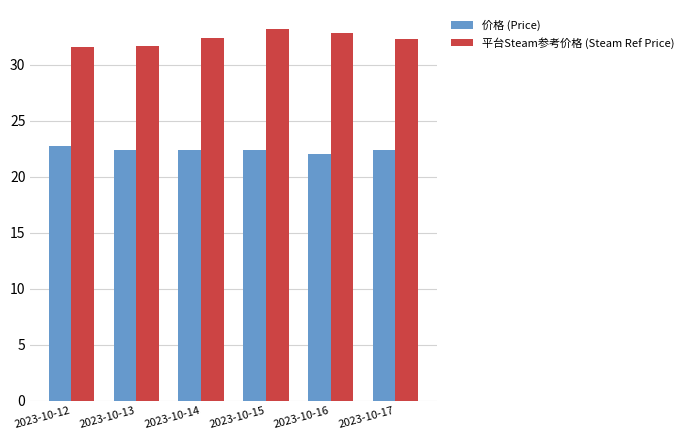

The value of 价格 (Price) at 2023-10-13 is 11.0. True or false?

False